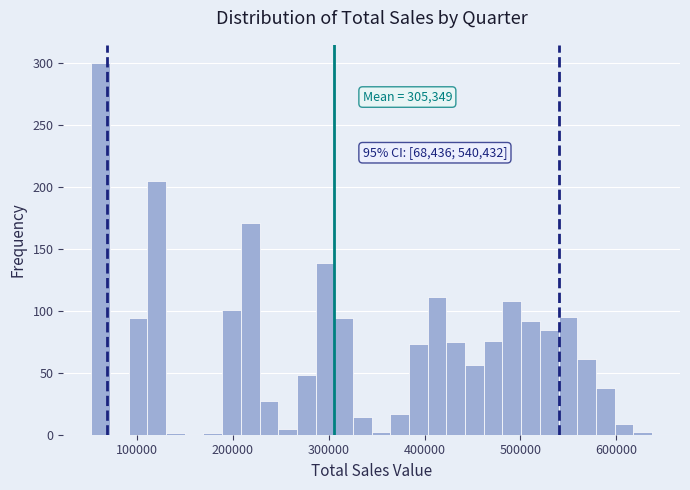

Read against the x-axis, roughly where is the centre of the tallest bar?

60000